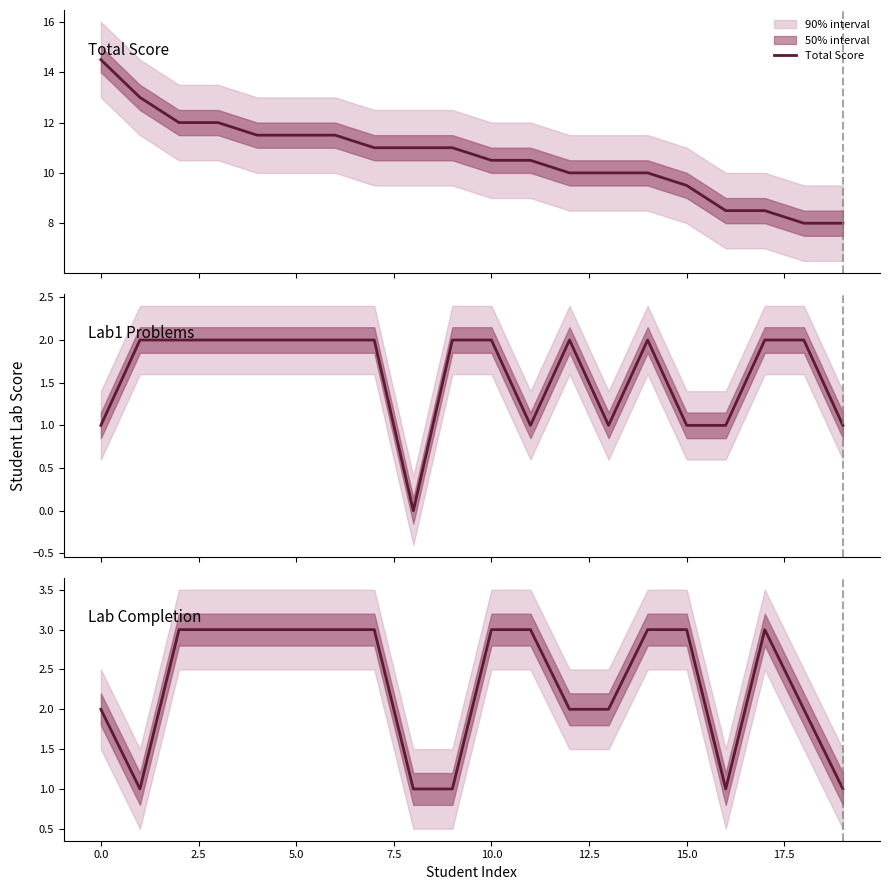

True or false: Total Score has more than 2 interior local peaks.

False